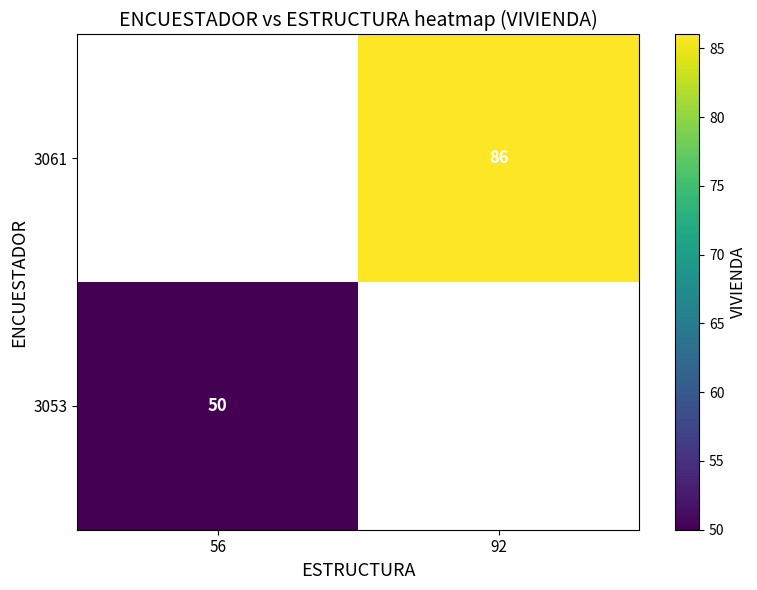

At how many categories does at least one series exceed 62?

1